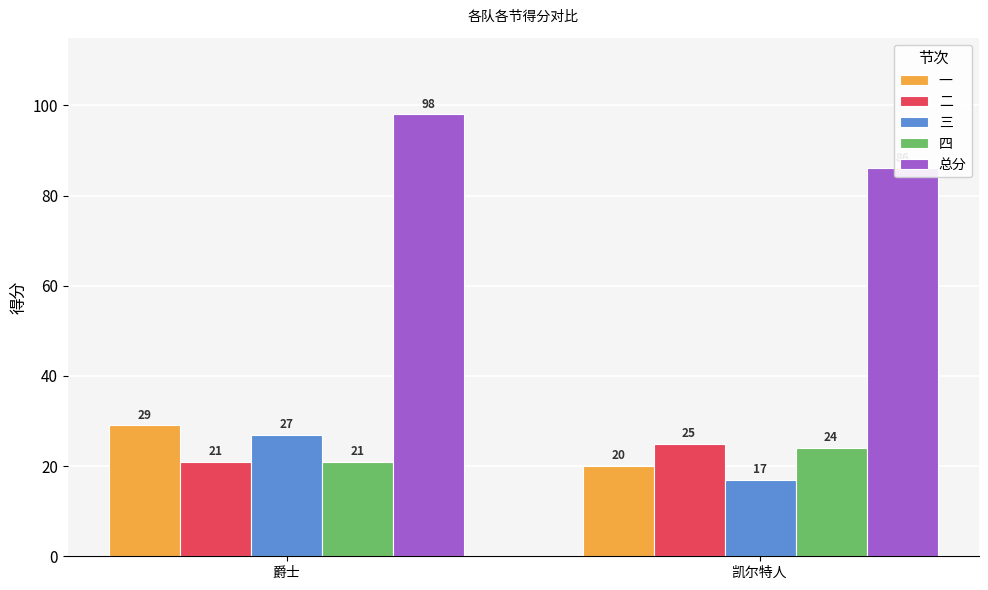

Which category has the lowest value across all series?

凯尔特人